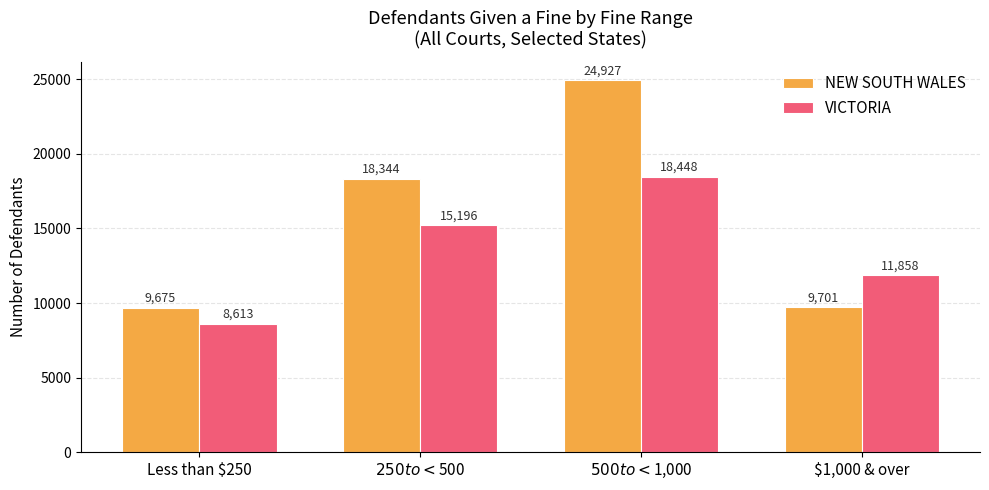

What is the approximate value of NEW SOUTH WALES at $1,000 & over, to the nearest 50?

9700